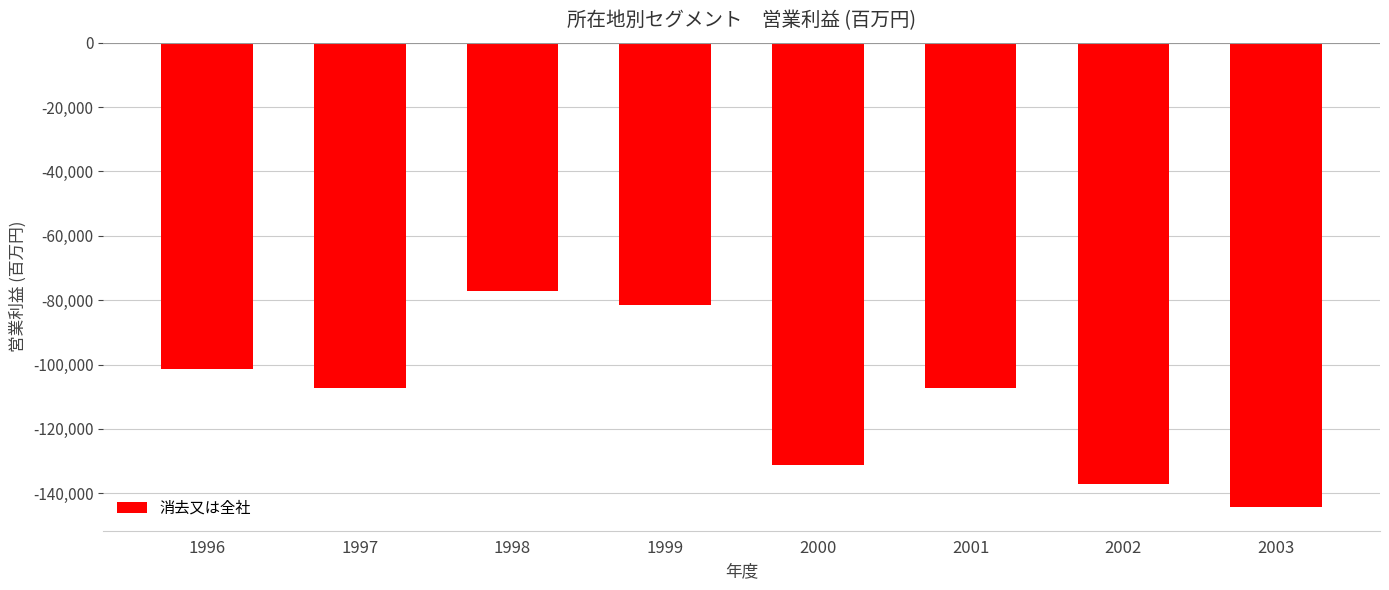

What is the sum of all values?

-887346